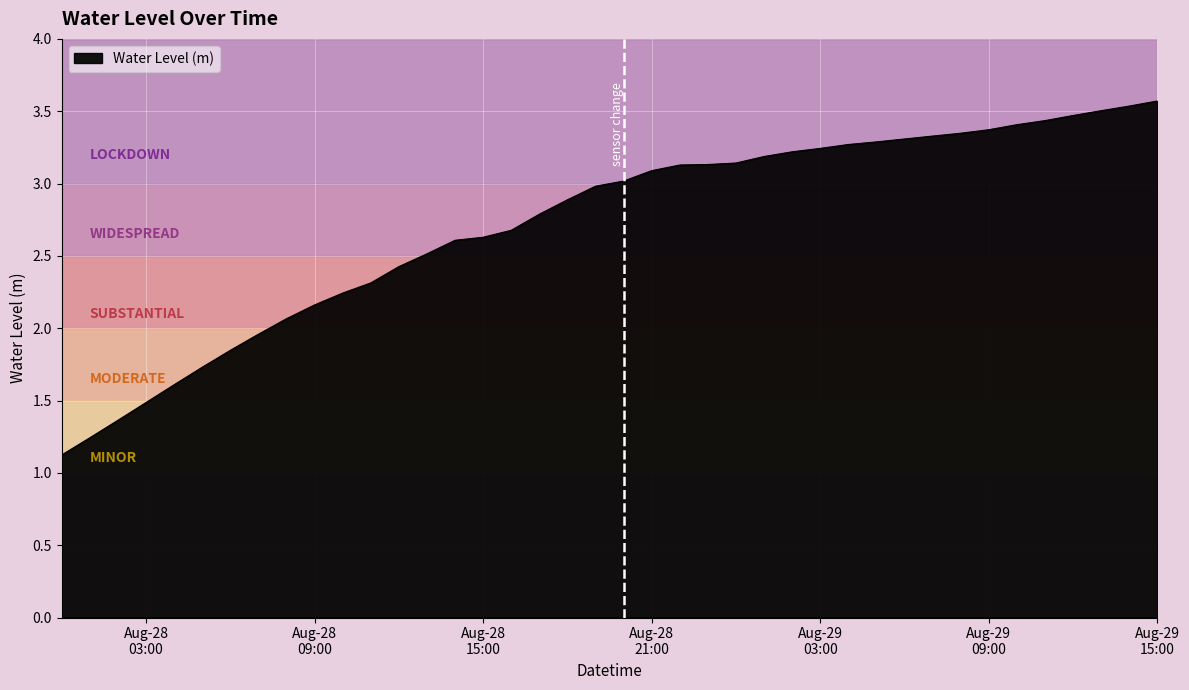

What is the minimum value shown in the chart?

1.1